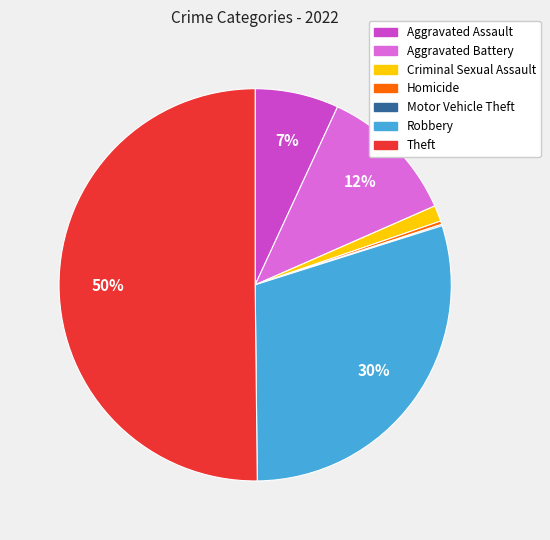

What is the majority slice?

Theft